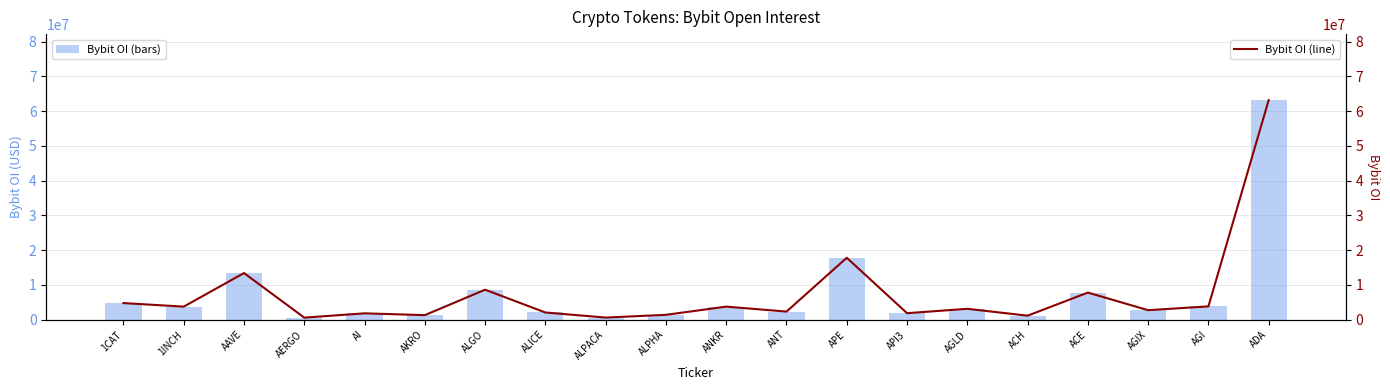

Is the value of Bybit OI (line) at AI greater than the value of Bybit OI (bars) at ANKR?

No